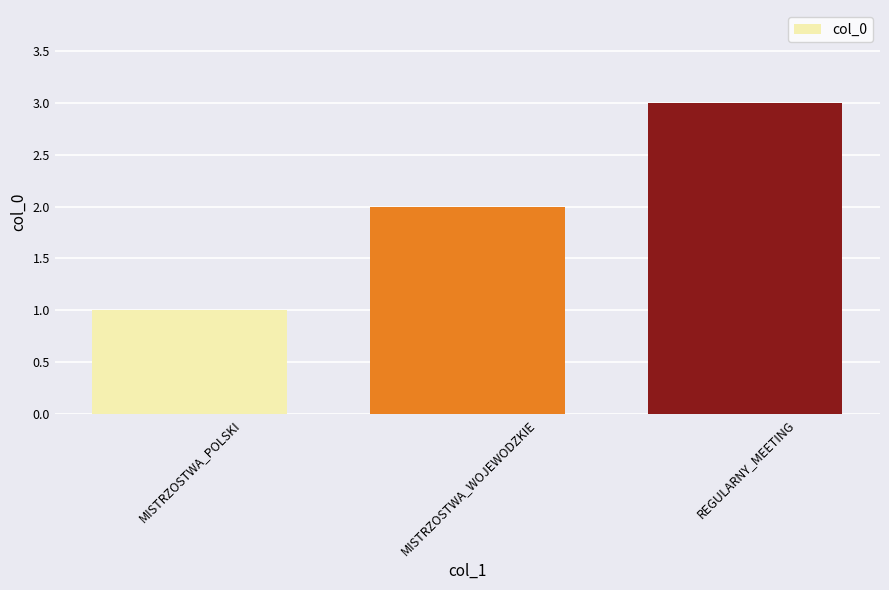

Approximately how many times larger is the value at MISTRZOSTWA_WOJEWODZKIE compared to MISTRZOSTWA_POLSKI?

2.0